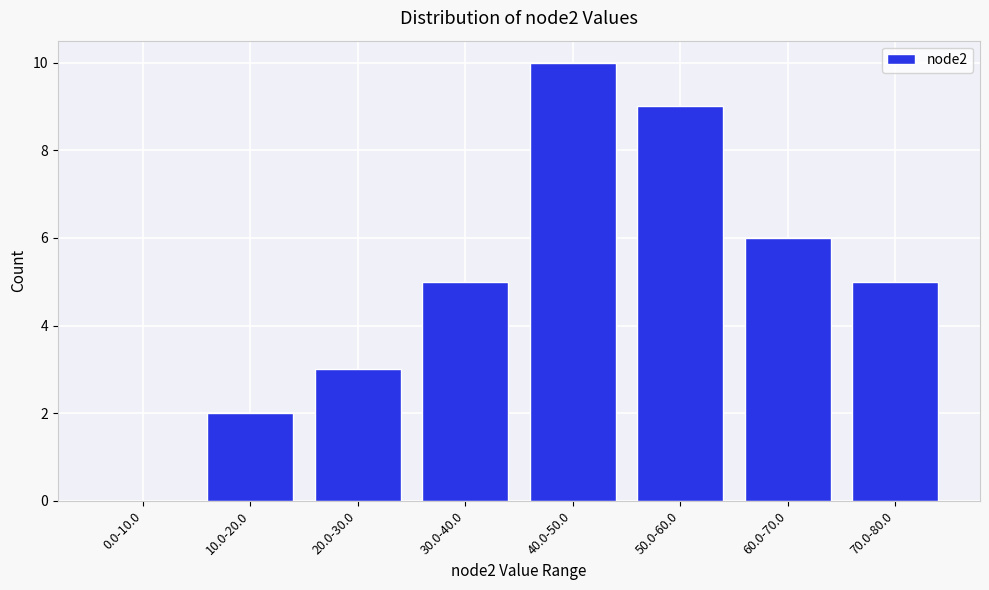

Reading right to left, transcribe all the data shown in this chart.

70.0-80.0=5	60.0-70.0=6	50.0-60.0=9	40.0-50.0=10	30.0-40.0=5	20.0-30.0=3	10.0-20.0=2	0.0-10.0=0